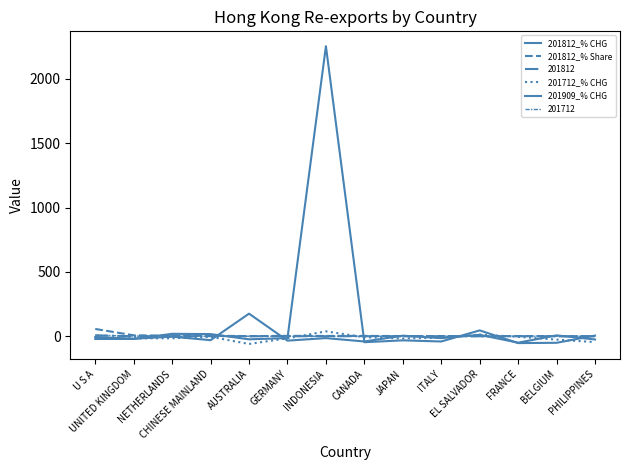

Which has a higher value, BELGIUM or CHINESE MAINLAND?

CHINESE MAINLAND